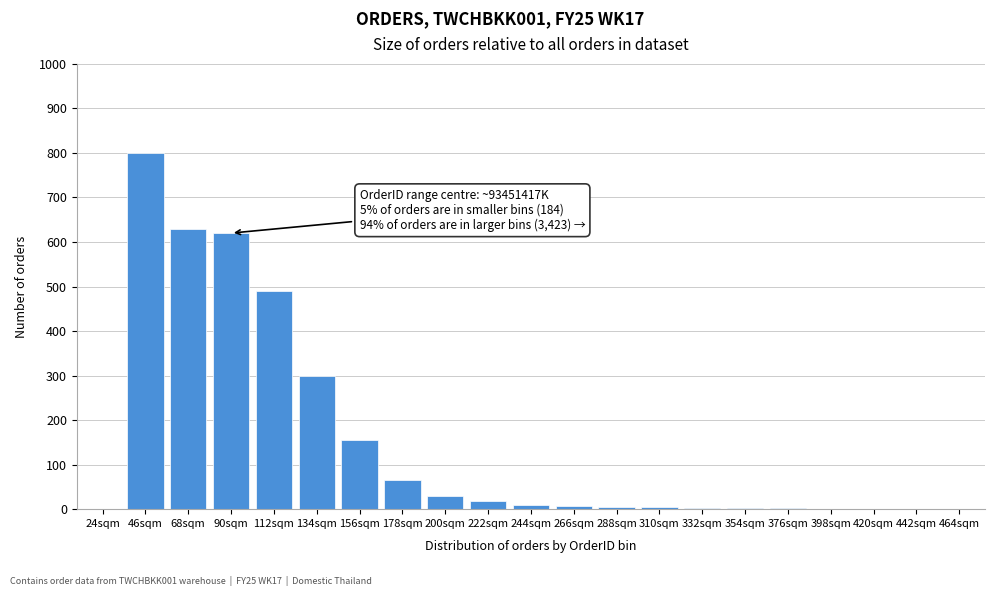

The value at 90sqm is 222. True or false?

False